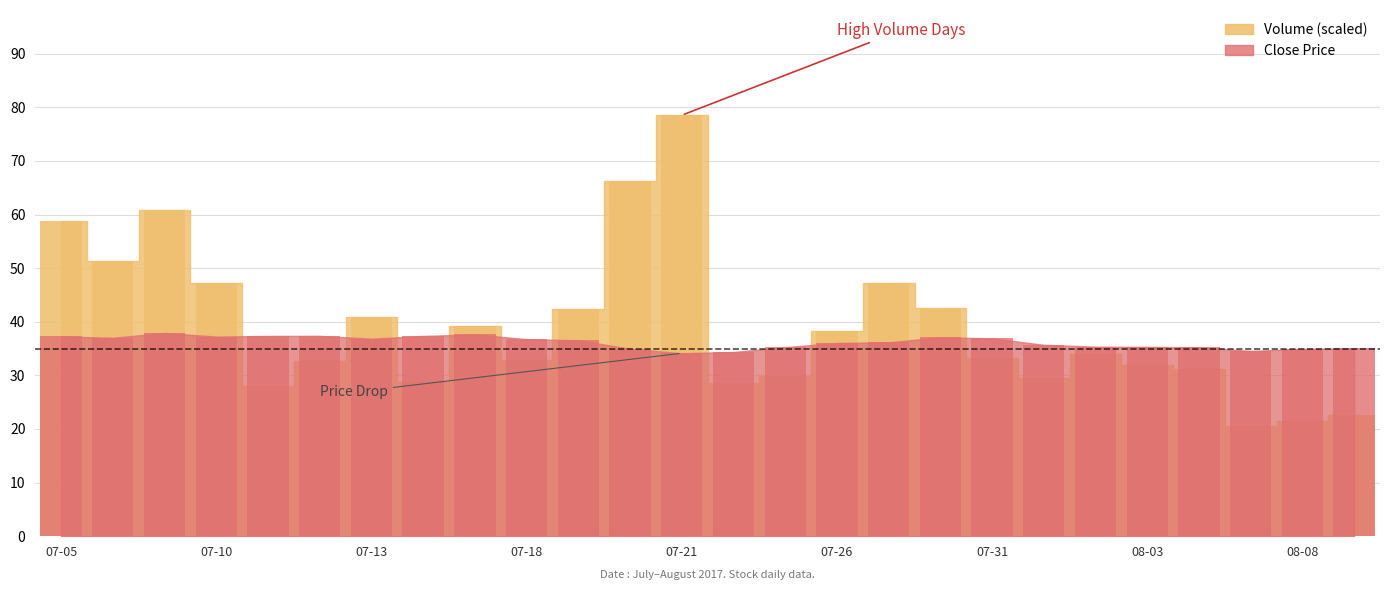

What is the label of the 7th bar from the left?

07-13